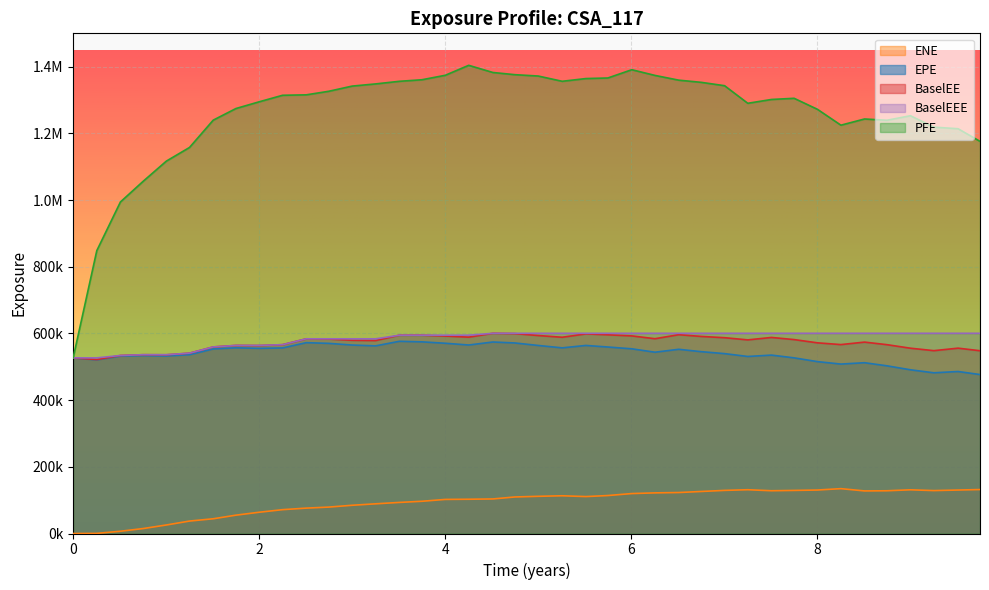

At 4.0, list the series in order from smallest to largest.

ENE, EPE, BaselEE, BaselEEE, PFE